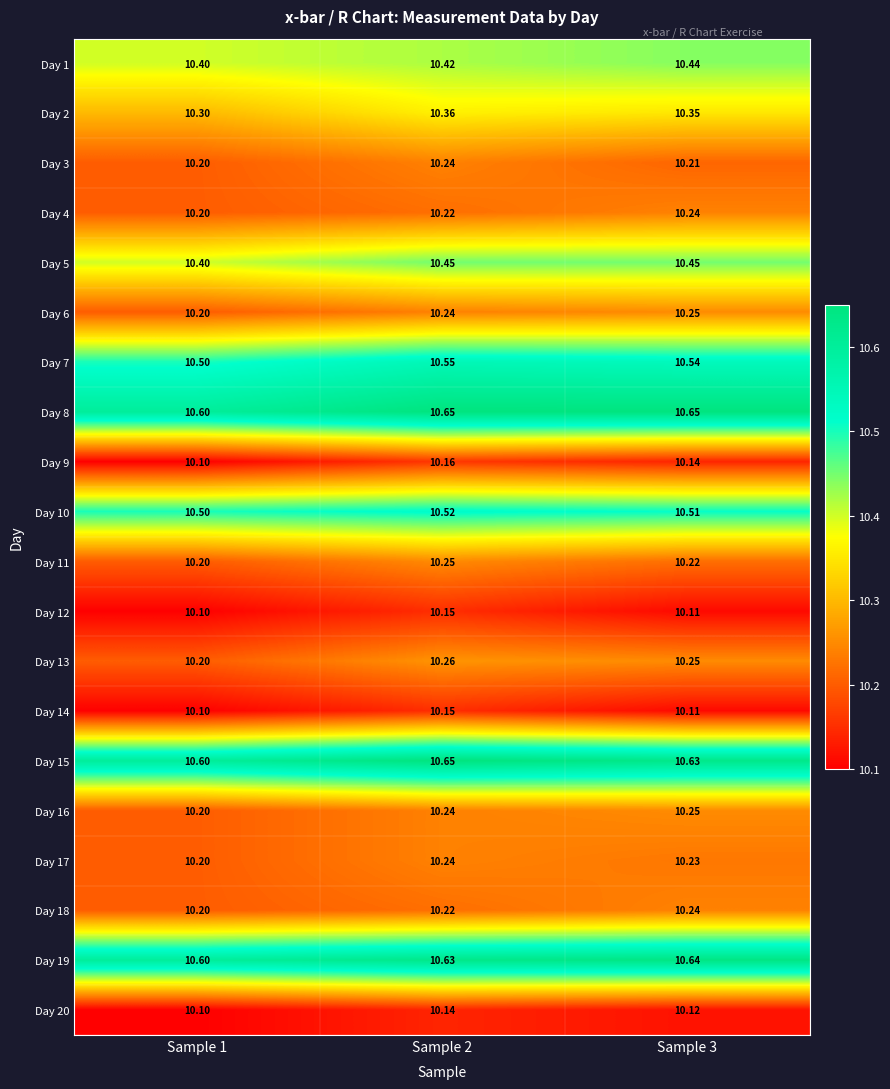

What is the greatest value displayed?

10.7